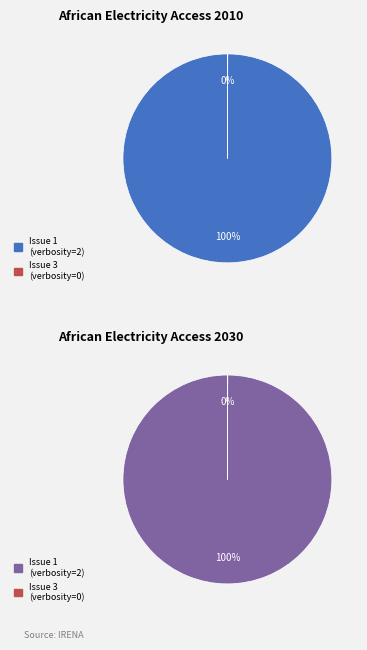

Which category accounts for the majority?

Issue 1